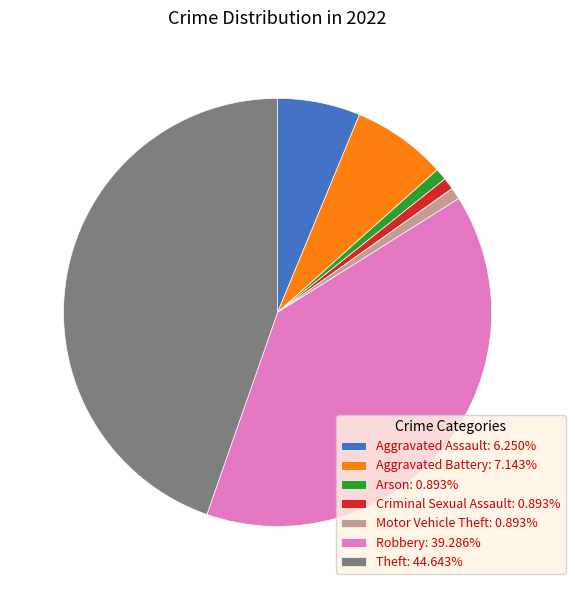

Do Arson: 0.893% and Criminal Sexual Assault: 0.893% together represent more than half of the pie?

No